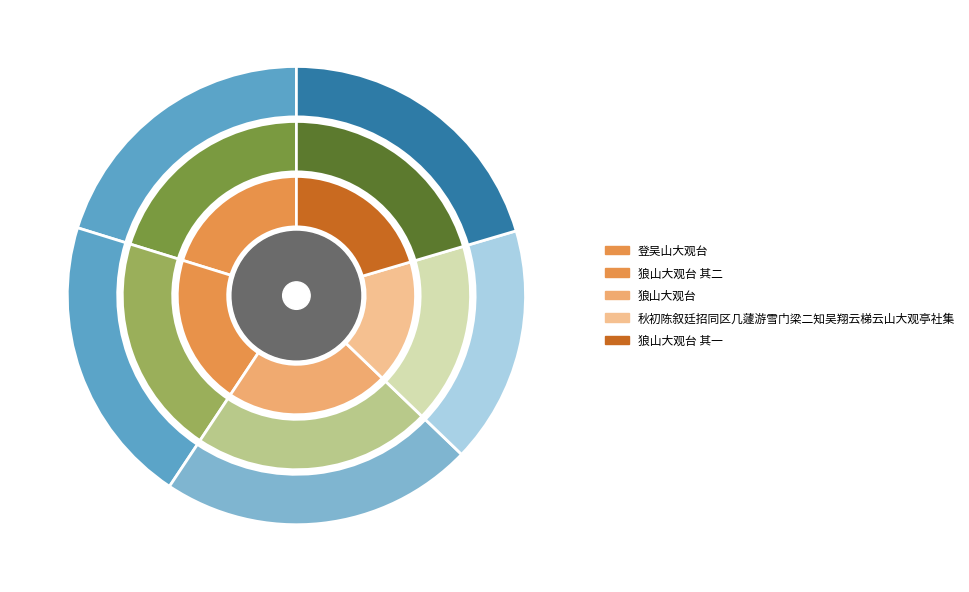

Rank the categories by value from lowest to highest.

秋初陈叙廷招同区几蘧游雪门梁二知吴翔云梯云山大观亭社集, 登吴山大观台, 狼山大观台 其一, 狼山大观台 其二, 狼山大观台